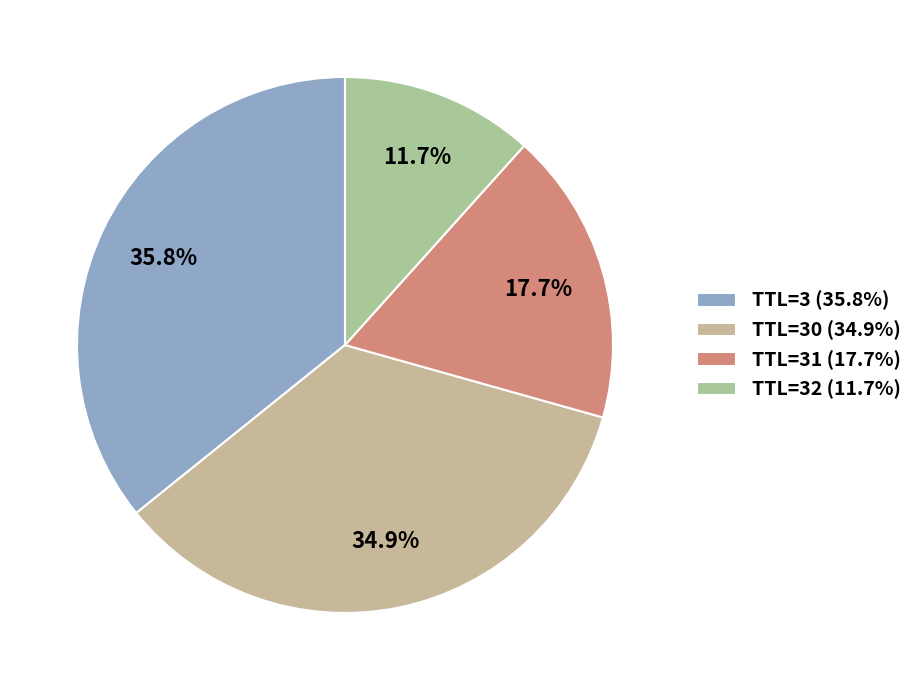

Is there any slice that represents more than half of the pie?

No